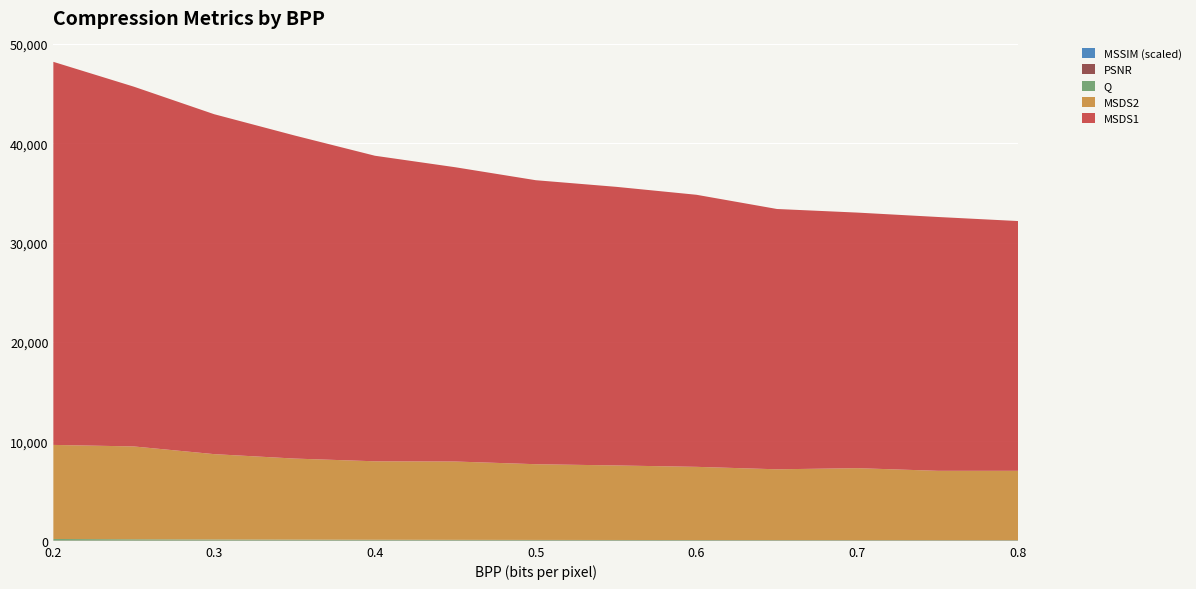

Reading left to right, transcribe all the data shown in this chart.

MSSIM (scaled): 0.6	0.7	0.7	0.7	0.7	0.8	0.8	0.8	0.8	0.8	0.8	0.8	0.8
PSNR: 24.6	25.5	26.3	27.0	27.7	28.2	28.7	29.1	29.5	29.9	30.3	30.7	31.0
Q: 161.8	129.5	107.1	91.0	78.6	69.4	61.9	55.8	50.8	46.6	42.9	39.8	37.1
MSDS2: 9460.9	9339.5	8586.3	8155.6	7893.0	7879.6	7616.1	7496.7	7361.1	7117.6	7235.5	6971.9	6974.4
MSDS1: 38530.1	36187.7	34190.2	32495.8	30732.1	29597.6	28564.6	28024.0	27363.8	26182.5	25705.5	25530.9	25120.8